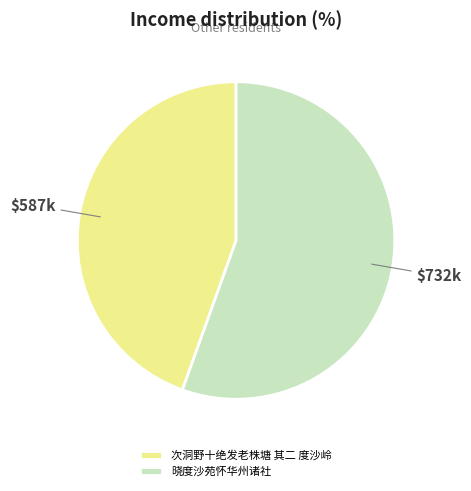

Approximately how many times larger is the value at 晓度沙苑怀华州诸社 compared to 次洞野十绝发老株塘 其二 度沙岭?

1.2